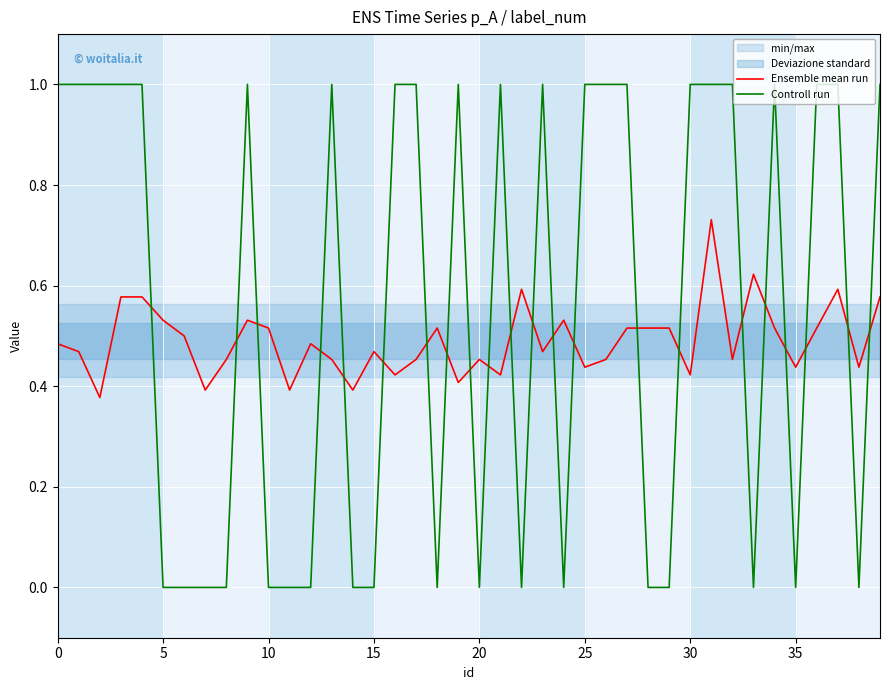

After their last crossing, which series has the higher values: Ensemble mean run or Controll run?

Controll run